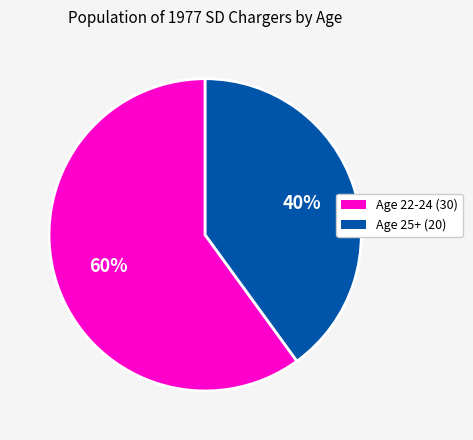

To the nearest percent, what is the difference between the largest and smallest slice percentages?

20%